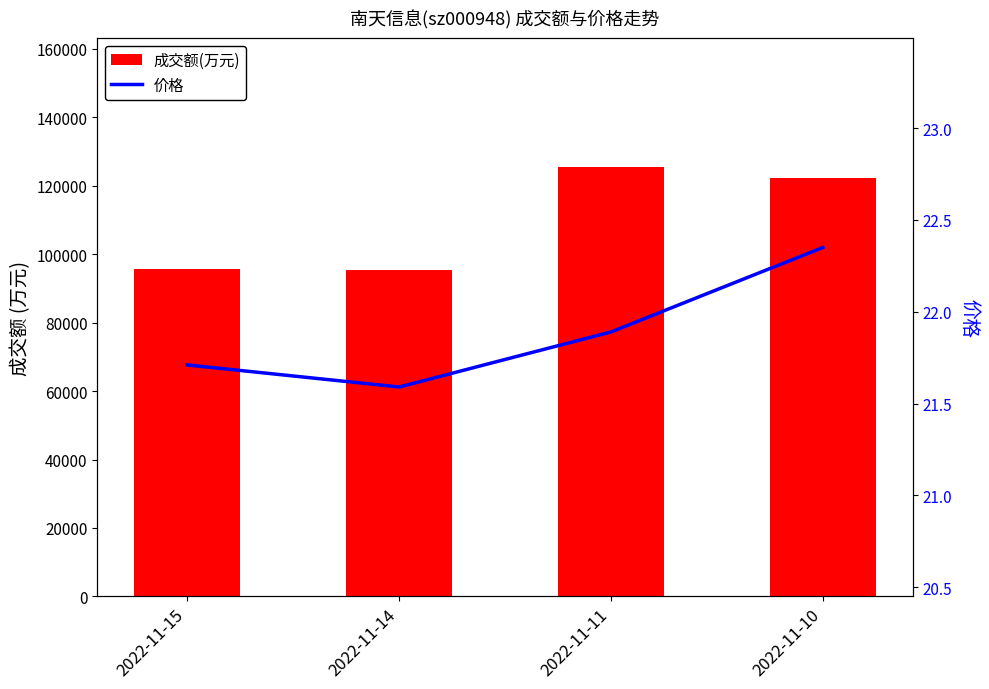

Which label corresponds to the largest value in the chart?

2022-11-11